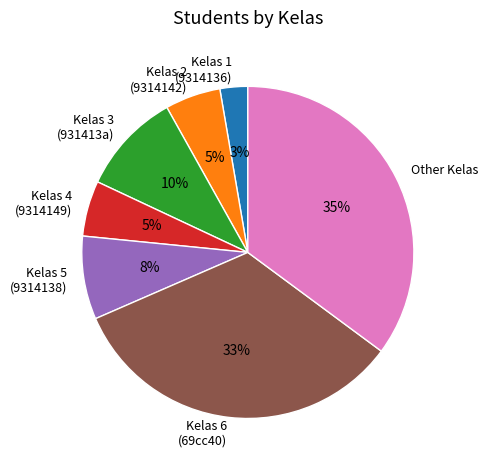

To the nearest percent, what is the difference between the largest and smallest slice percentages?

32%